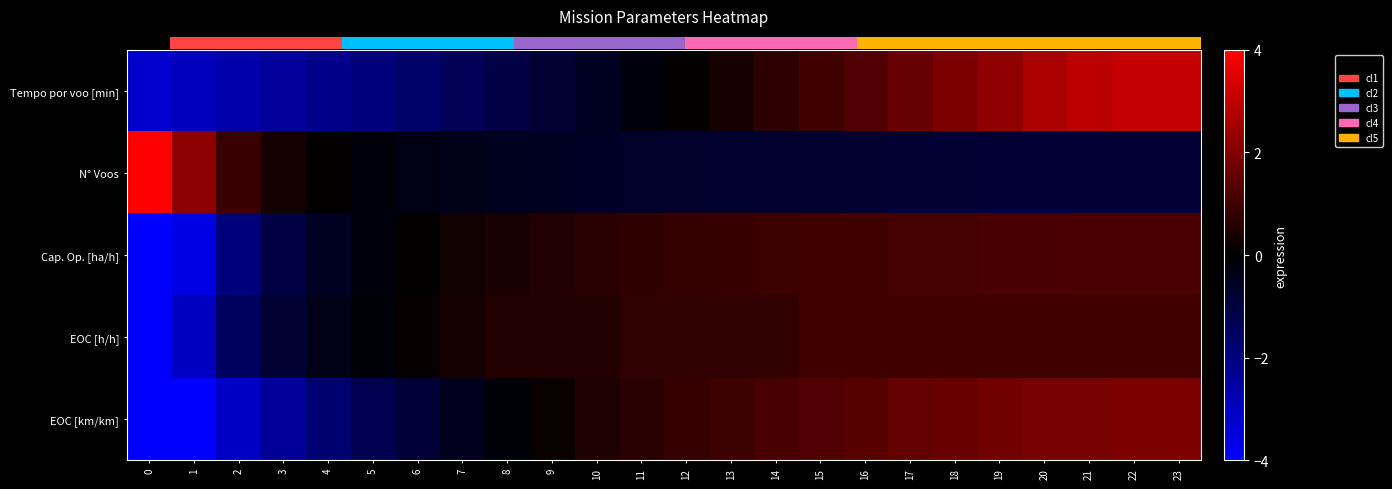

Reading right to left, extract all data points from this chart.

Tempo por voo [min]: 23=3.1	22=3.1	21=2.9	20=2.6	19=2.3	18=1.9	17=1.6	16=1.3	15=1.0	14=0.7	13=0.4	12=0.1	11=-0.2	10=-0.5	9=-0.8	8=-1.1	7=-1.4	6=-1.6	5=-1.9	4=-2.2	3=-2.4	2=-2.7	1=-2.9	0=-3.2
N° Voos: 23=-0.8	22=-0.8	21=-0.8	20=-0.8	19=-0.8	18=-0.8	17=-0.8	16=-0.8	15=-0.7	14=-0.7	13=-0.7	12=-0.7	11=-0.6	10=-0.6	9=-0.5	8=-0.5	7=-0.4	6=-0.3	5=-0.2	4=0.0	3=0.3	2=0.9	1=2.2	0=9.0
Cap. Op. [ha/h]: 23=1.2	22=1.2	21=1.2	20=1.2	19=1.1	18=1.1	17=1.1	16=1.0	15=1.0	14=0.9	13=0.9	12=0.8	11=0.7	10=0.7	9=0.5	8=0.4	7=0.3	6=0.1	5=-0.2	4=-0.6	3=-1.1	2=-1.9	1=-3.6	0=-7.9
EOC [h/h]: 23=1.0	22=1.0	21=1.0	20=1.0	19=1.0	18=1.0	17=1.0	16=1.0	15=1.0	14=0.8	13=0.8	12=0.8	11=0.8	10=0.6	9=0.6	8=0.6	7=0.3	6=0.1	5=-0.1	4=-0.3	3=-0.8	2=-1.5	1=-3.0	0=-8.4
EOC [km/km]: 23=2.0	22=2.0	21=1.9	20=1.9	19=1.8	18=1.7	17=1.6	16=1.4	15=1.3	14=1.2	13=1.0	12=0.9	11=0.6	10=0.4	9=0.1	8=-0.2	7=-0.5	6=-0.9	5=-1.3	4=-1.8	3=-2.4	2=-3.1	1=-4.1	0=-5.4